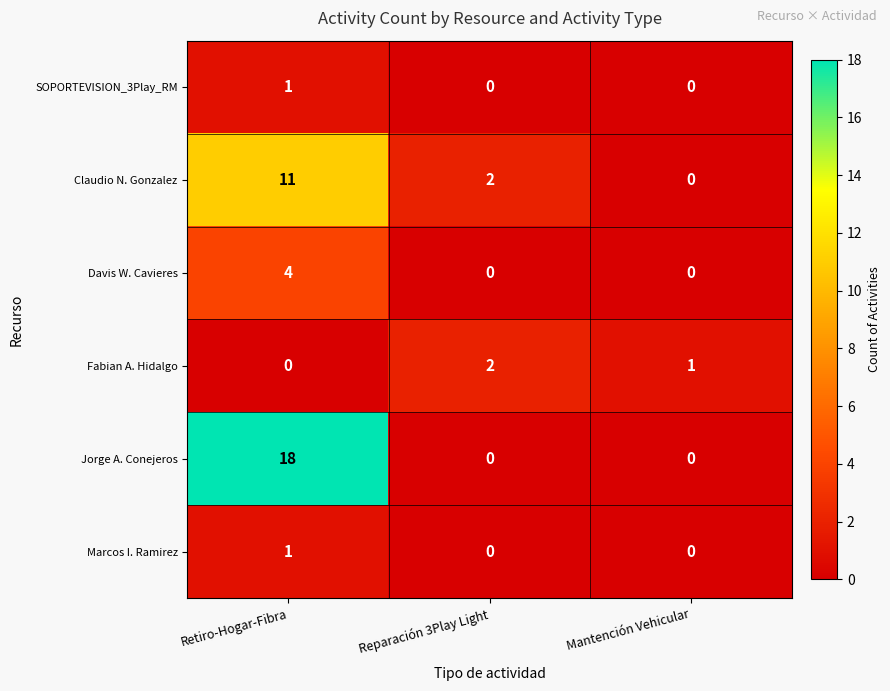

Rank the categories by Fabian A. Hidalgo value from highest to lowest.

Reparación 3Play Light, Mantención Vehicular, Retiro-Hogar-Fibra